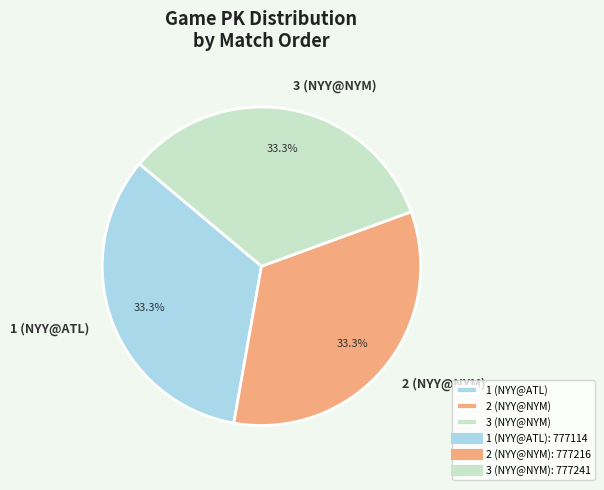

What percentage is the 2 (NYY@NYM) slice, to the nearest percent?

33%